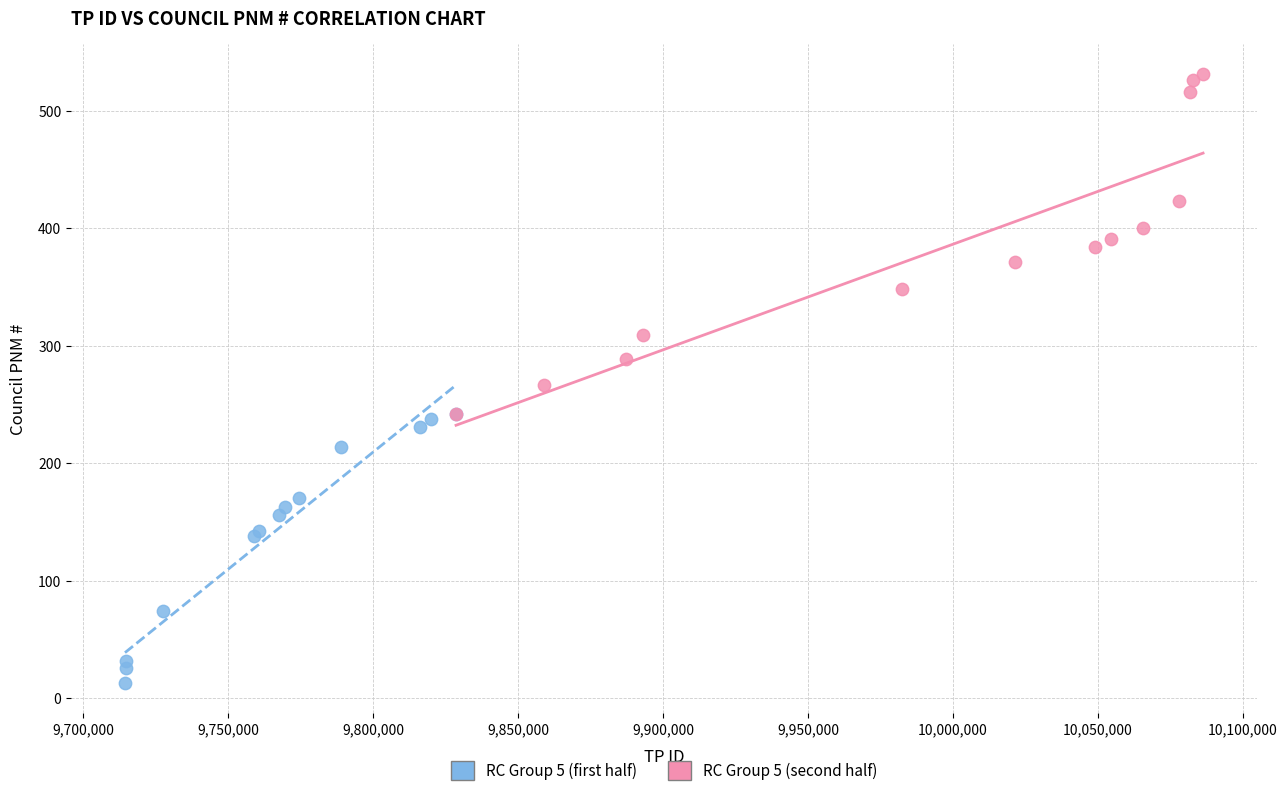

Which series has the largest Y range (max minus min)?

RC Group 5 (second half)